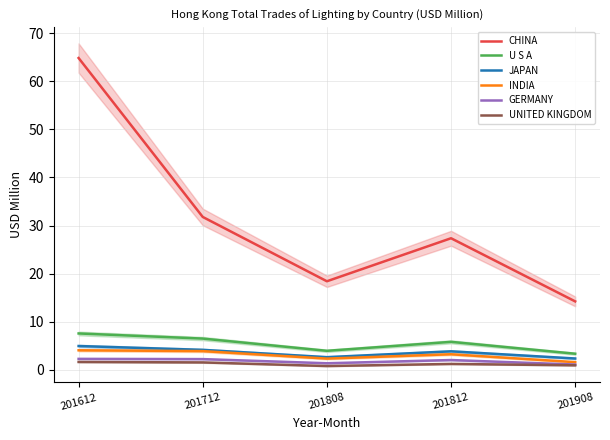

Does the chart have visible grid lines?

Yes